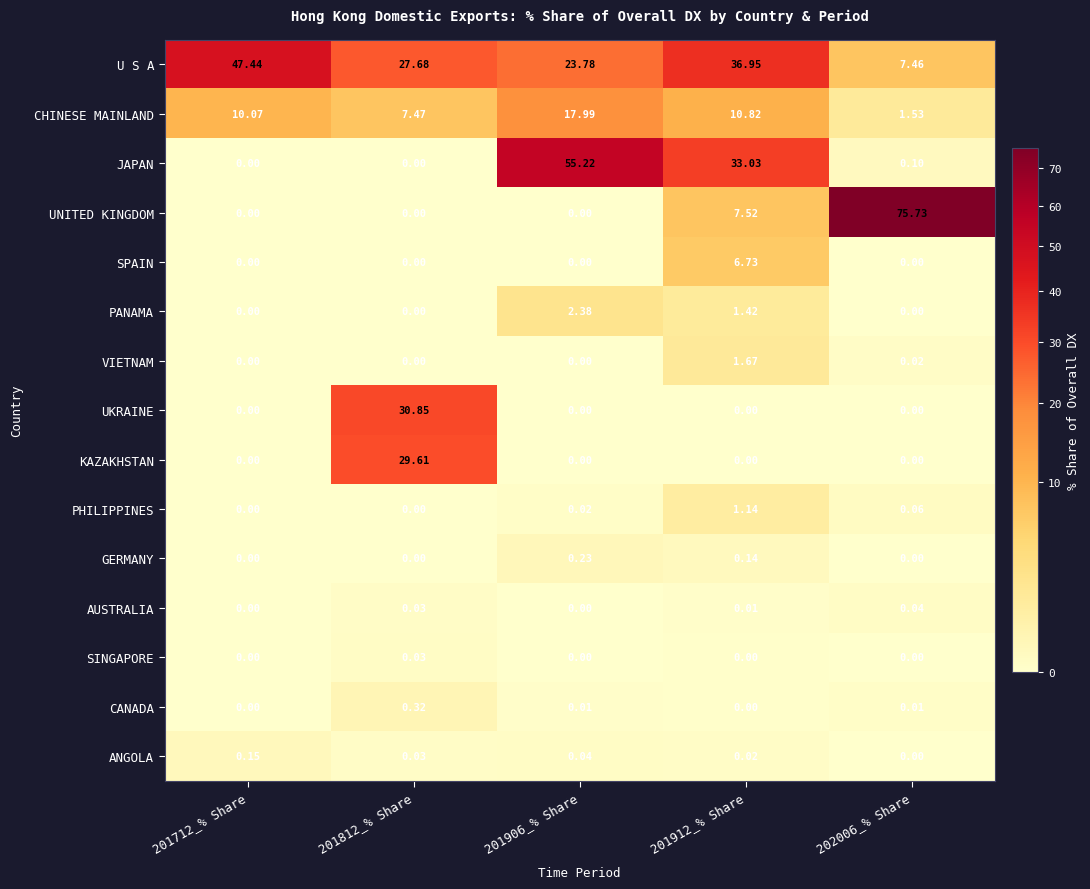

Which series has the largest total across all categories?

U S A